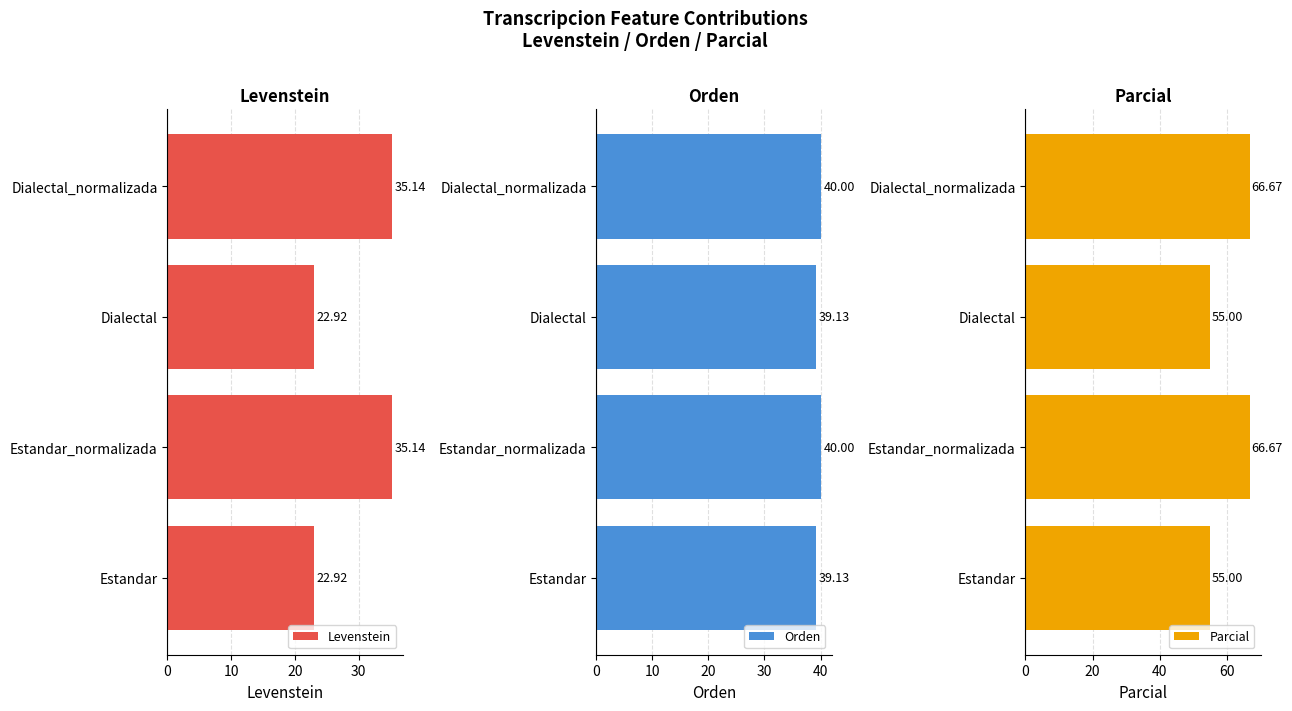

What is the average value of the Levenstein series?

29.0